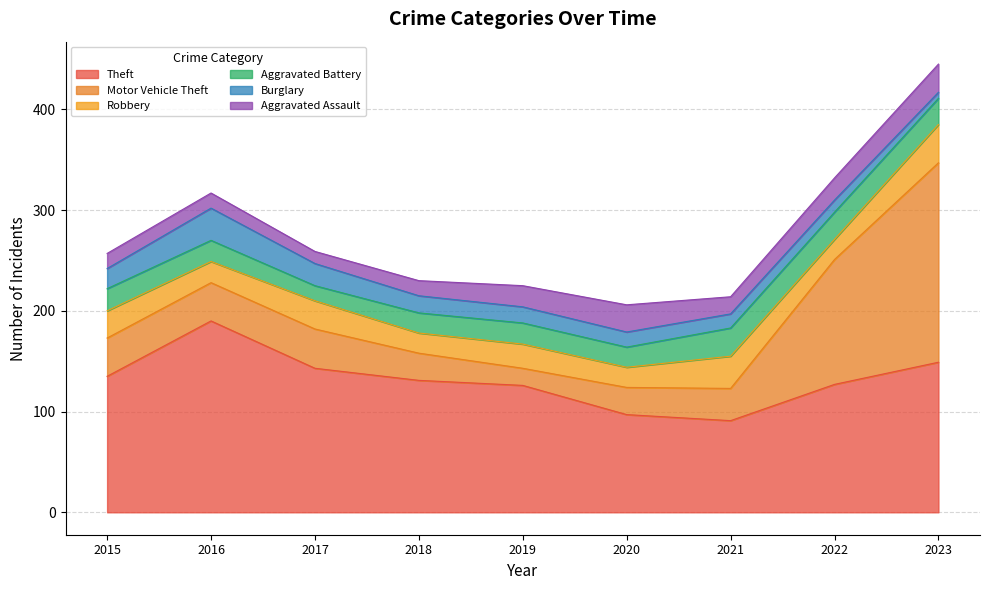

The value of Motor Vehicle Theft at 2020 is 27. True or false?

True